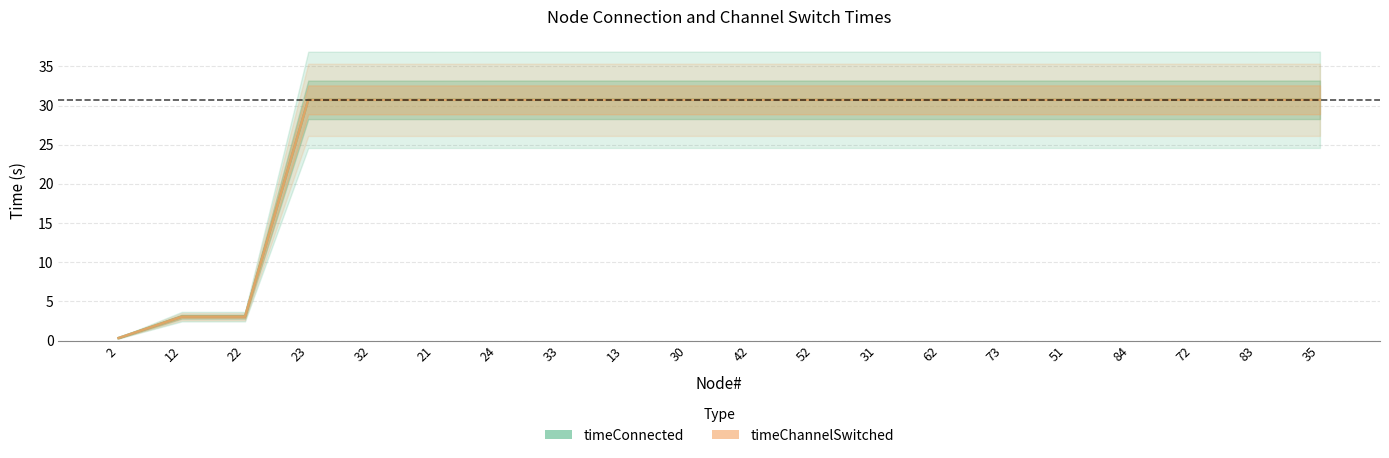

At 72, list the series in order from smallest to largest.

timeConnected, timeChannelSwitched